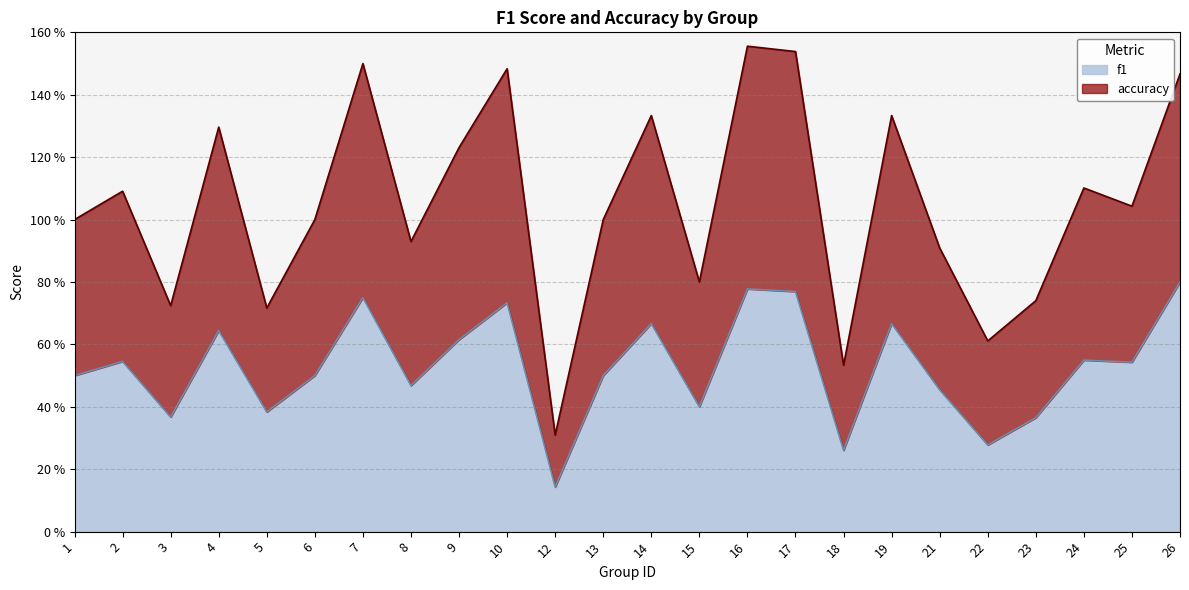

In accuracy, how many points are lower than both neighbors (excluding endpoints)?

8